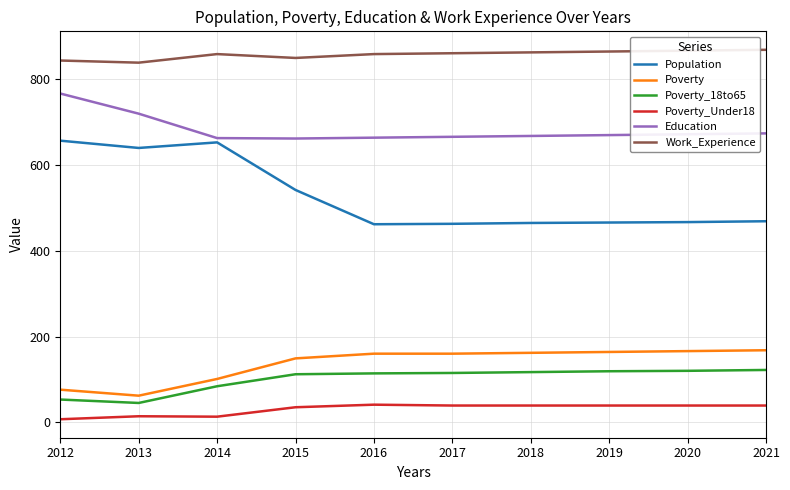

Is it true that Work_Experience equals 1331 at 2013?

False